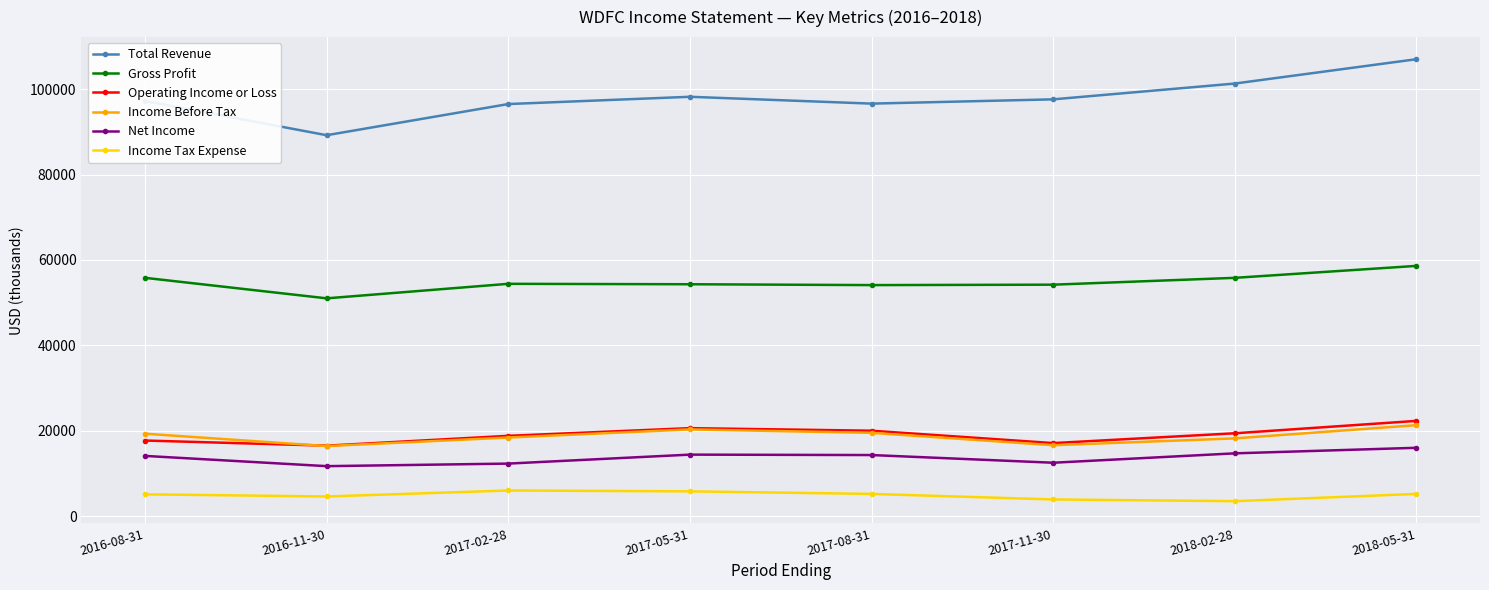

Which category has the highest value in the Income Before Tax series?

2018-05-31